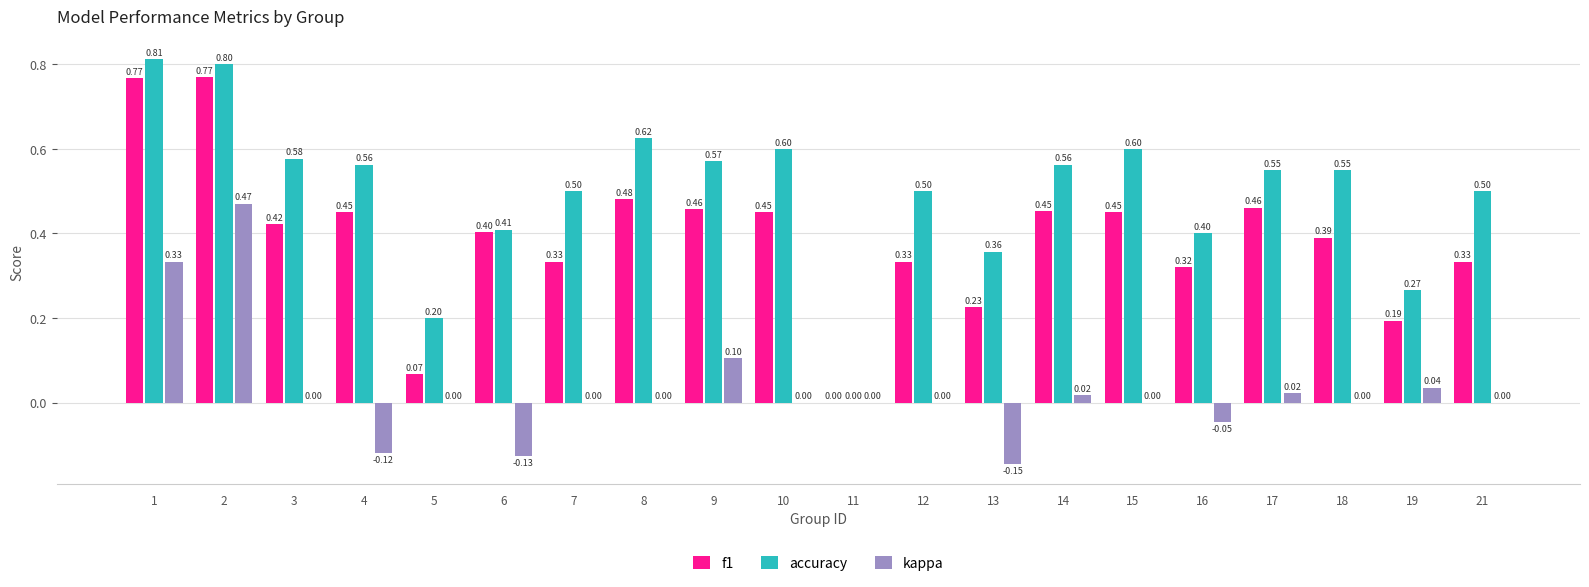

Which series has the widest spread of values?

accuracy